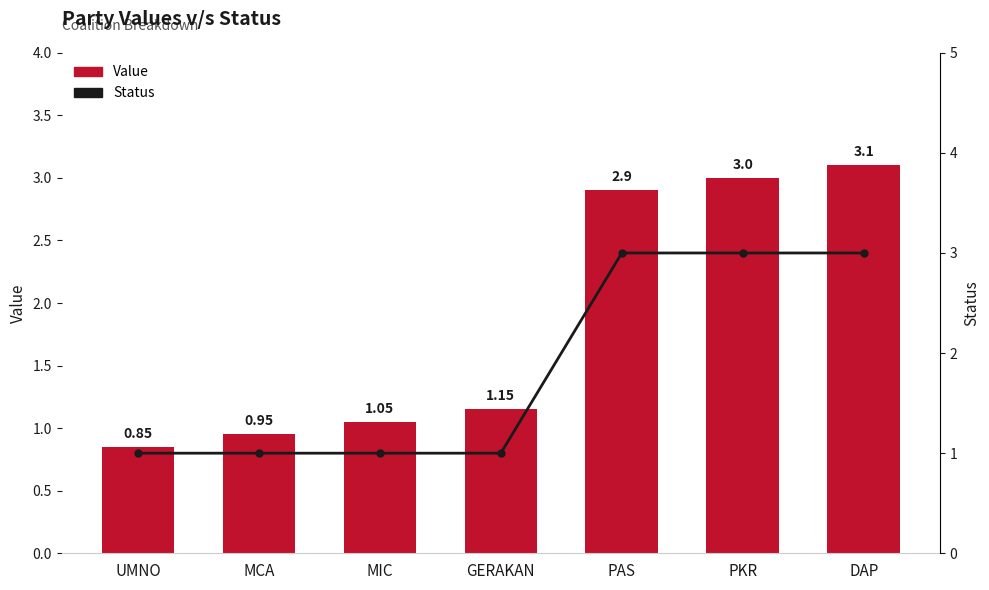

The Value series shows 0.9 at MCA. True or false?

True